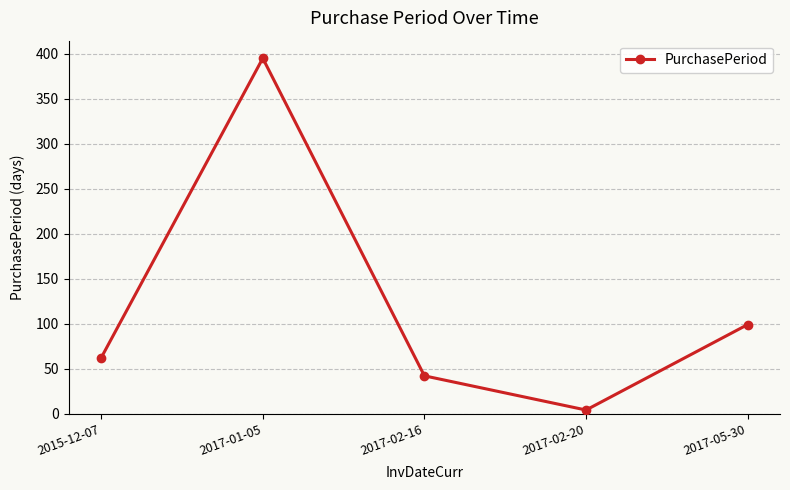

What is the sum of the values at 2017-02-16 and 2017-01-05?

437